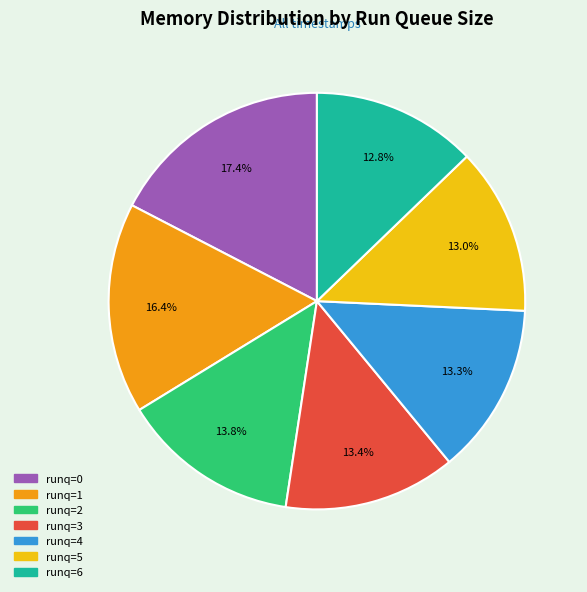

Count the number of slices in the pie.

7